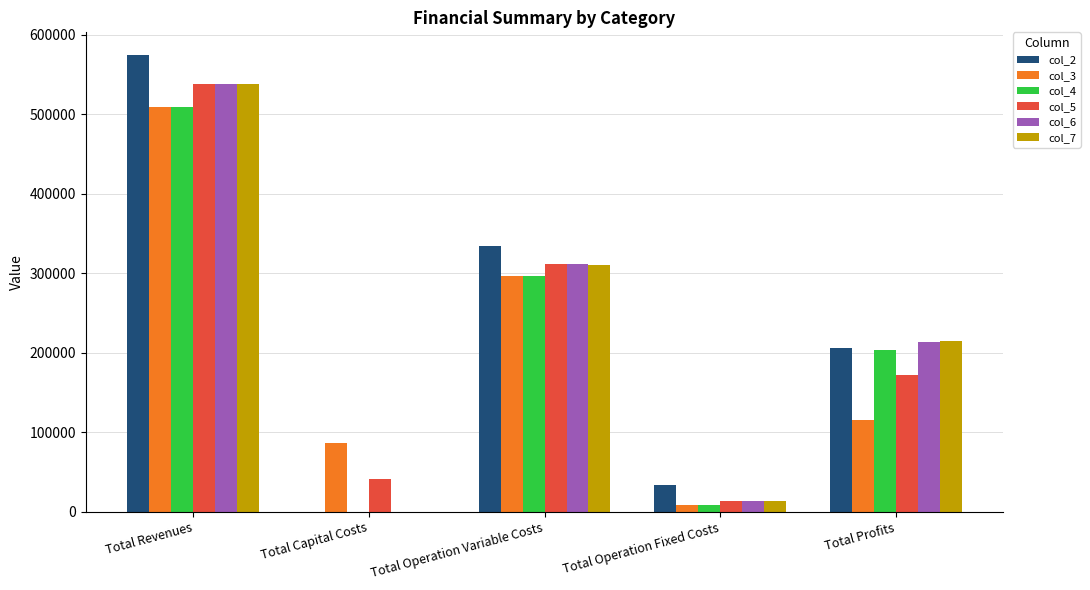

At which category does the chart reach its peak across all series?

Total Revenues